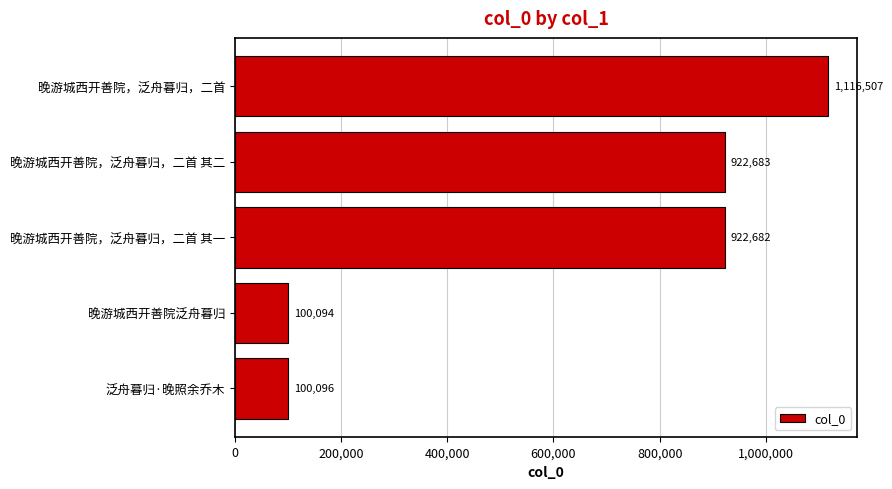

What is the value of the 4th bar from the top?

100094